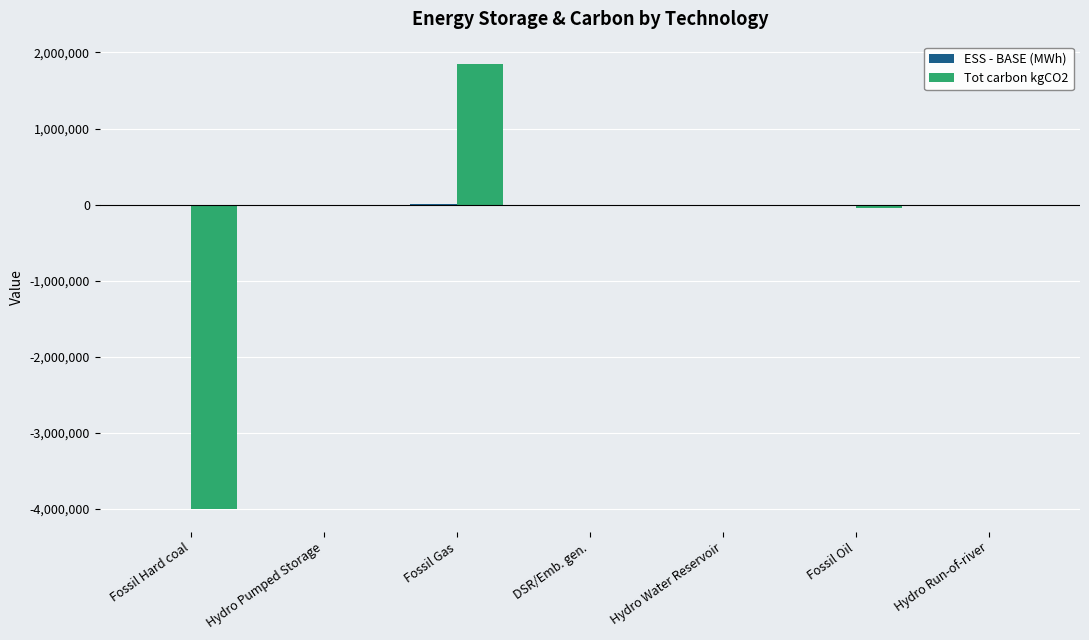

The value of Tot carbon kgCO2 at Fossil Gas is 3231799.1. True or false?

False